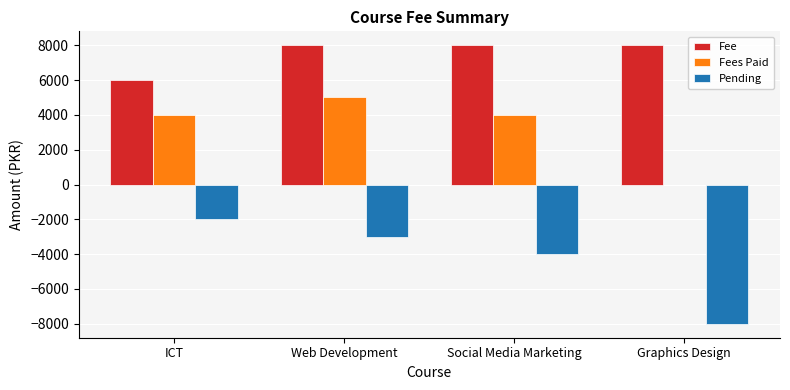

At which label is Pending closest to -5000?

Social Media Marketing